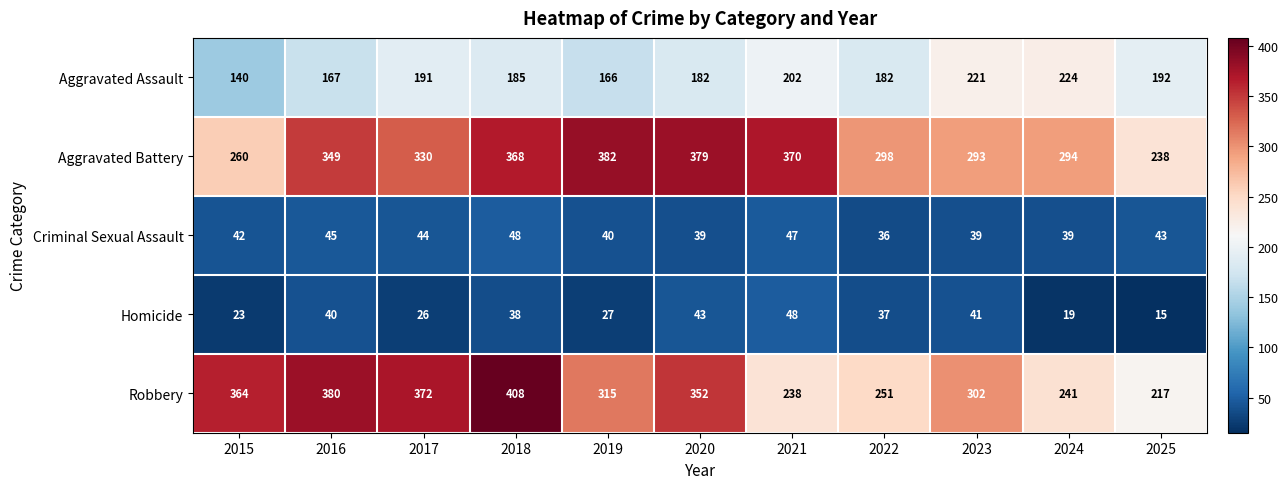

Which series has the largest total across all categories?

Aggravated Battery